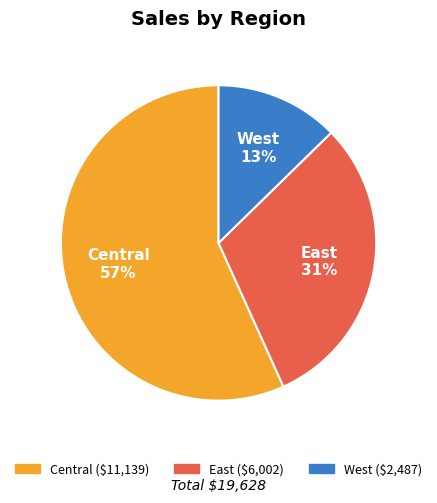

Does any single category account for the majority?

Yes